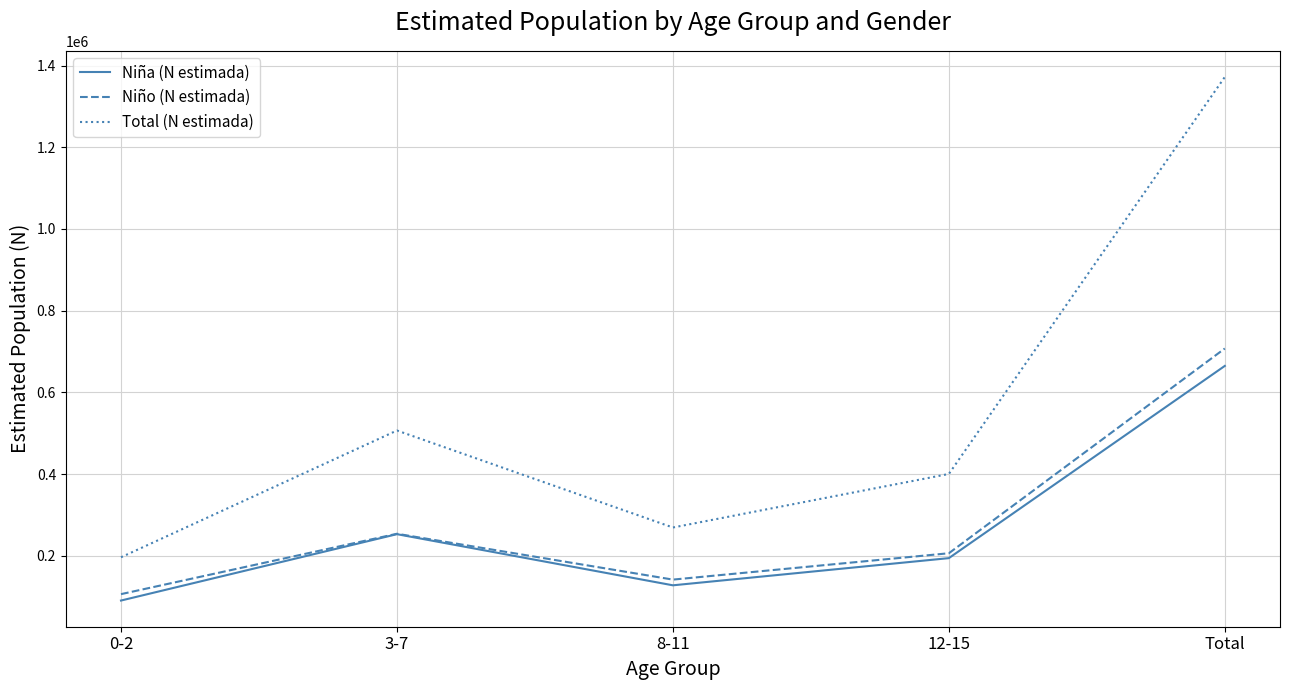

Reading left to right, what are all the values shown in this chart?

Niña (N estimada): 90261	252757	127548	194097	664663
Niño (N estimada): 105948	253756	141515	206049	707268
Total (N estimada): 196208	506514	269063	400146	1371930